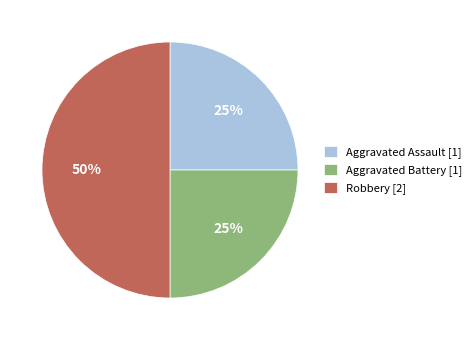

Count the number of slices in the pie.

3